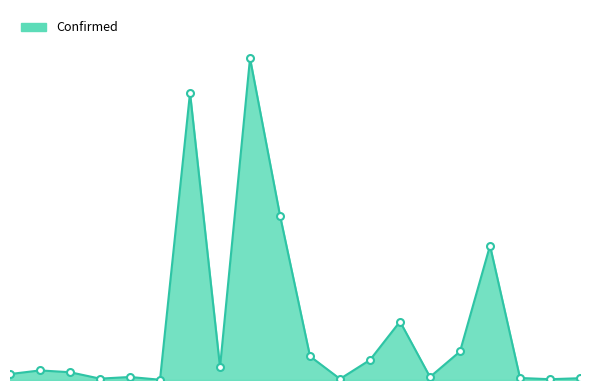

At which category does the chart reach its peak across all series?

Australia